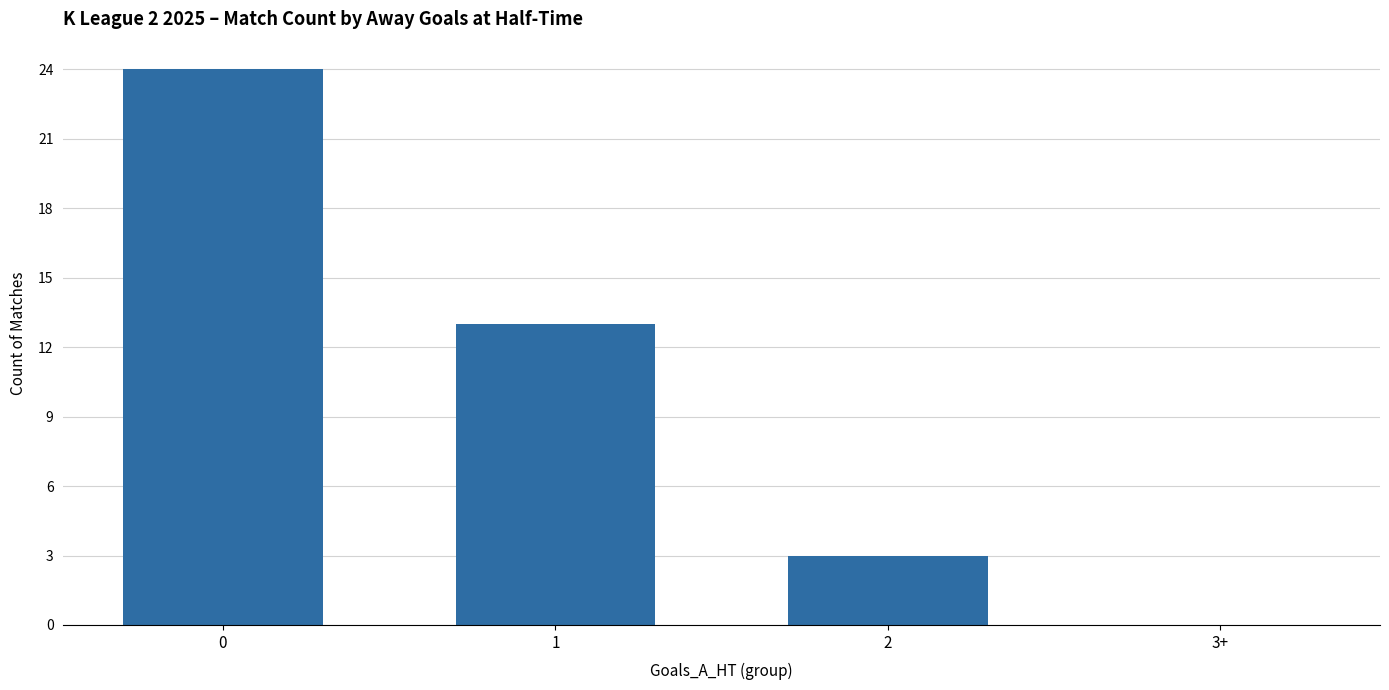

Is it true that the value at 2 is 1?

False